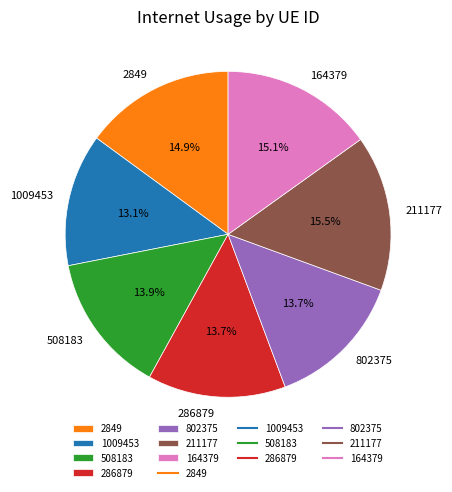

To the nearest percent, what percentage of the pie is 802375?

14%